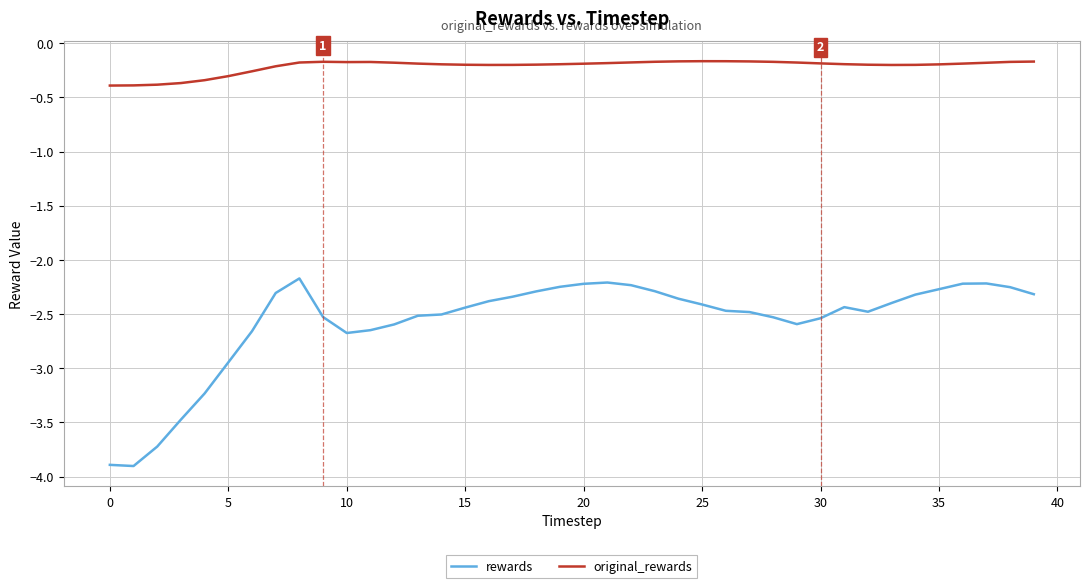

Rank the series by their maximum value, from highest to lowest.

original_rewards, rewards